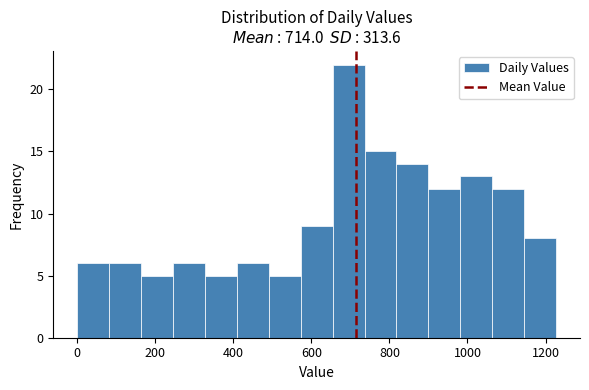

Reading left to right, list every bar in this chart as the range it spans on the x-axis followed by its height. Neither the bar edges nor the heights are printed on the chart, so give them approximately, as read against the axes.

0 to 80: 6
80 to 160: 6
160 to 240: 5
240 to 320: 6
320 to 400: 5
400 to 500: 6
500 to 580: 5
580 to 660: 9
660 to 740: 22
740 to 820: 15
820 to 900: 14
900 to 980: 12
980 to 1060: 13
1060 to 1140: 12
1140 to 1220: 8